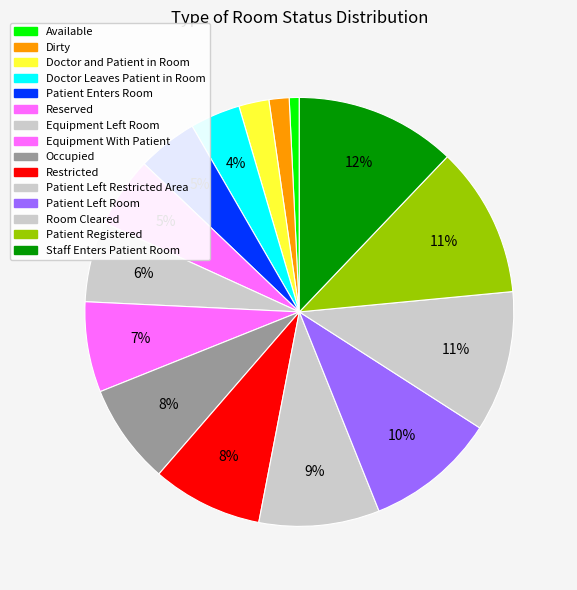

Combined, do Dirty and Room Cleared account for over 50%?

No